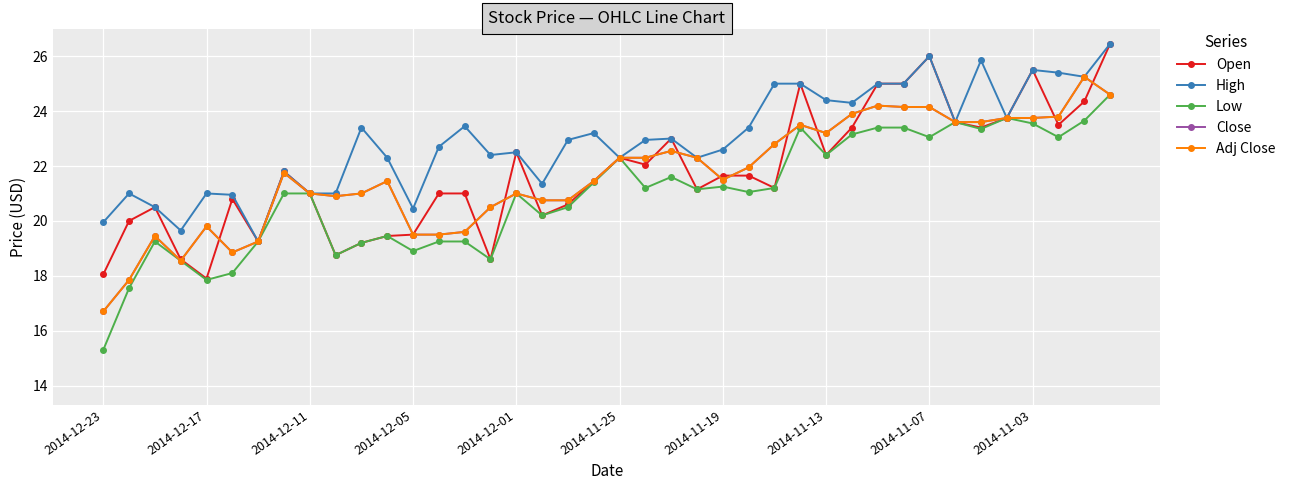

Does the chart have visible grid lines?

Yes